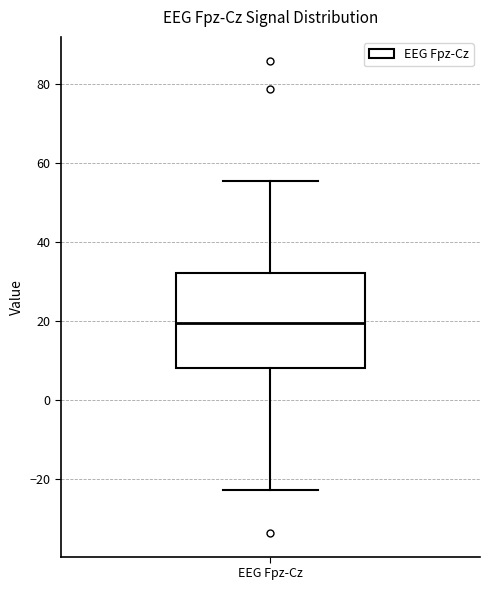

Transcribe this box plot: give where the median line is, the range the box spans, and where the two whiskers end, as read against the y-axis. The values are not printed on the chart, so give them approximately, as read against the axis.

median 20, box 8 to 32, whiskers -22 to 56